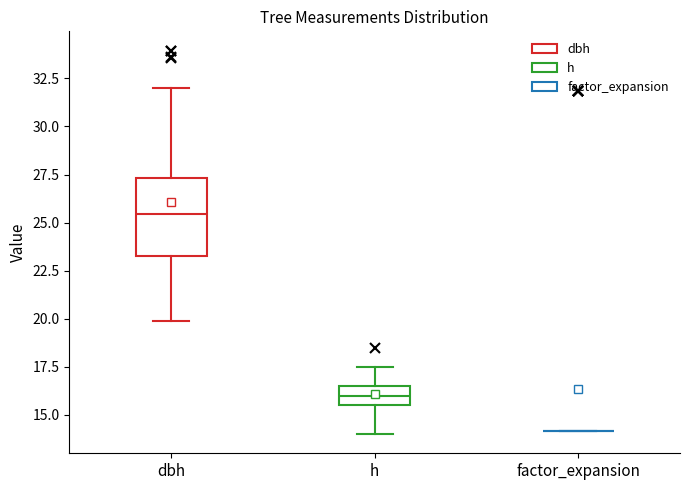

Reading left to right, transcribe this box plot: for each box, give where its median line is, the range the box spans, and where its two whiskers end, as read against the y-axis. The values are not printed on the chart, so give them approximately, as read against the axis.

dbh: median 25.5, box 23.5 to 27.5, whiskers 20.0 to 32.0
h: median 16.0, box 15.5 to 16.5, whiskers 14.0 to 17.5
factor_expansion: box collapsed to a line at 14.0, whiskers 14.0 to 14.0